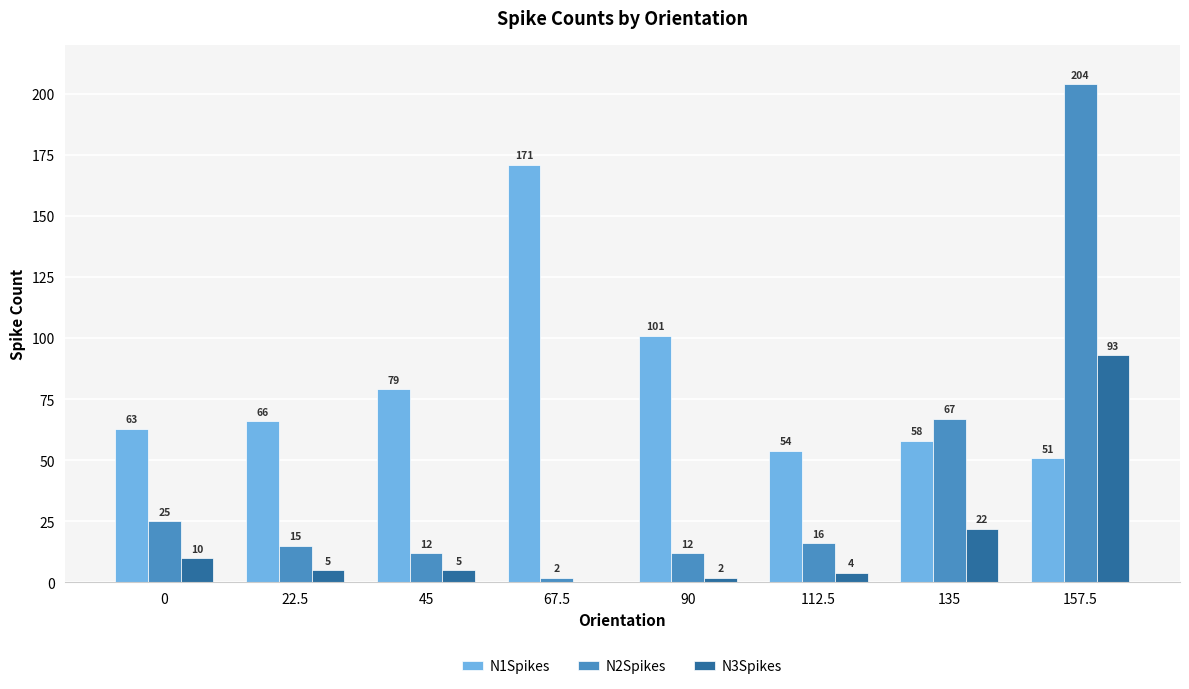

Count the number of categories in the chart.

8